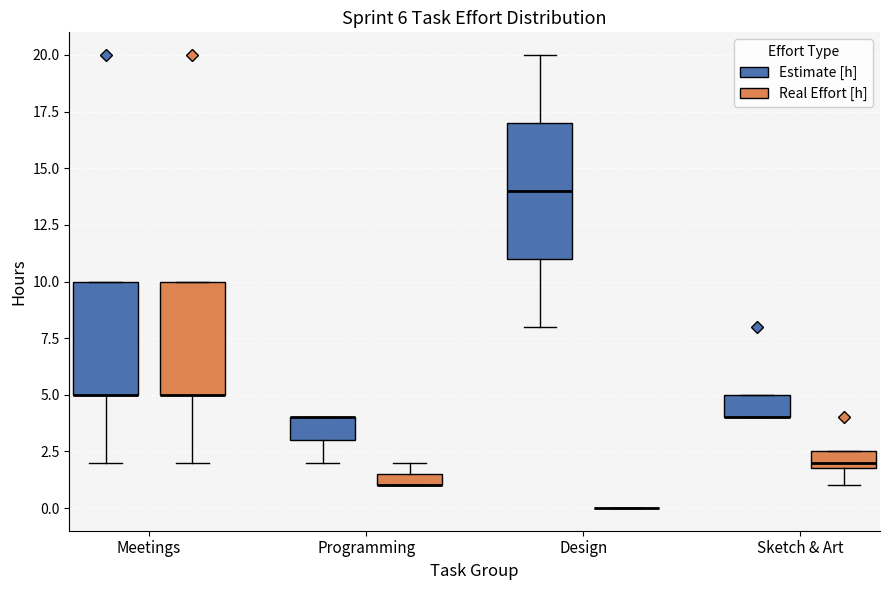

Comparing the boxes themselves (not the whiskers), which one is the tallest?

Design (Estimate [h])